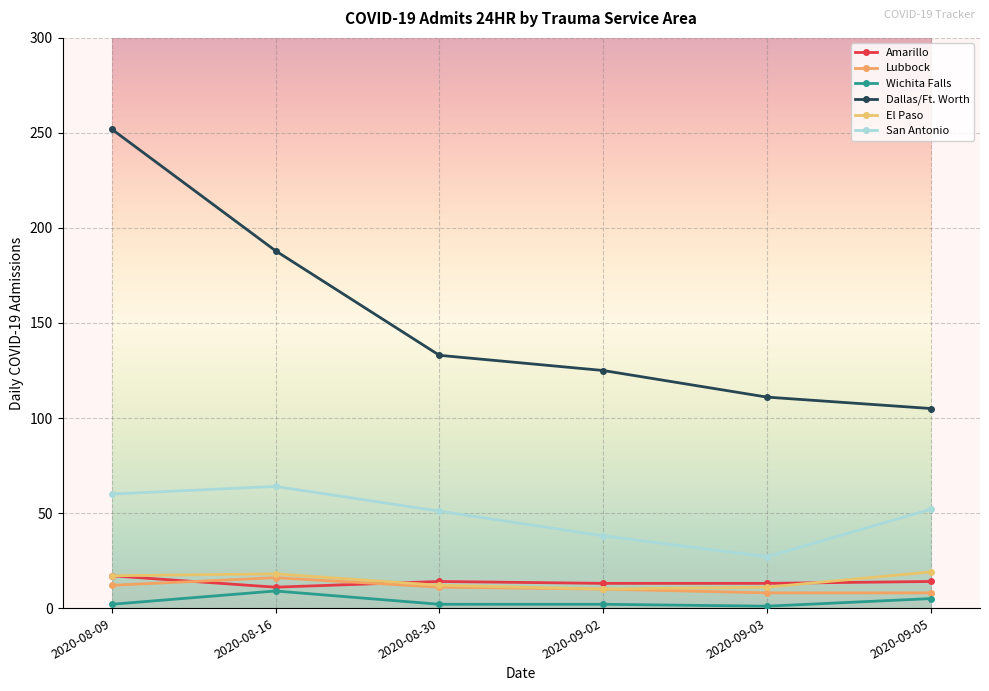

Does the chart display data point markers on the line(s)?

Yes